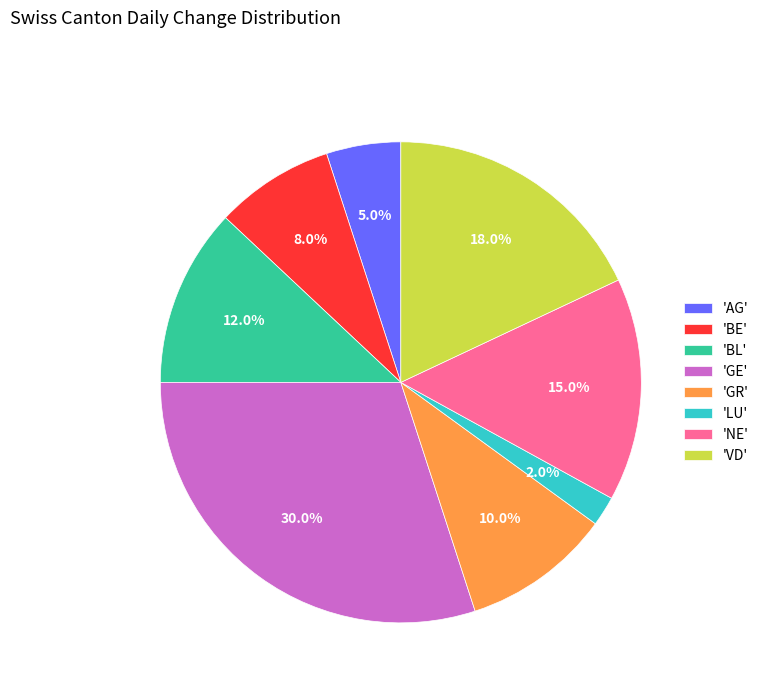

Rank the categories by value from lowest to highest.

'LU', 'AG', 'BE', 'GR', 'BL', 'NE', 'VD', 'GE'